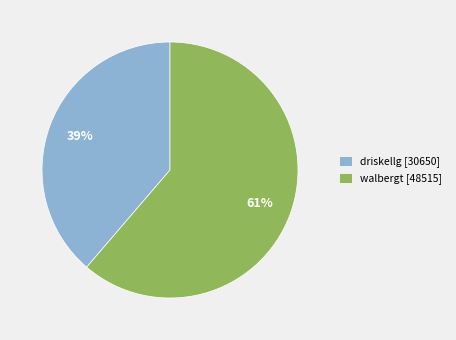

To the nearest percent, what is the combined percentage of walbergt [48515] and driskellg [30650]?

100%